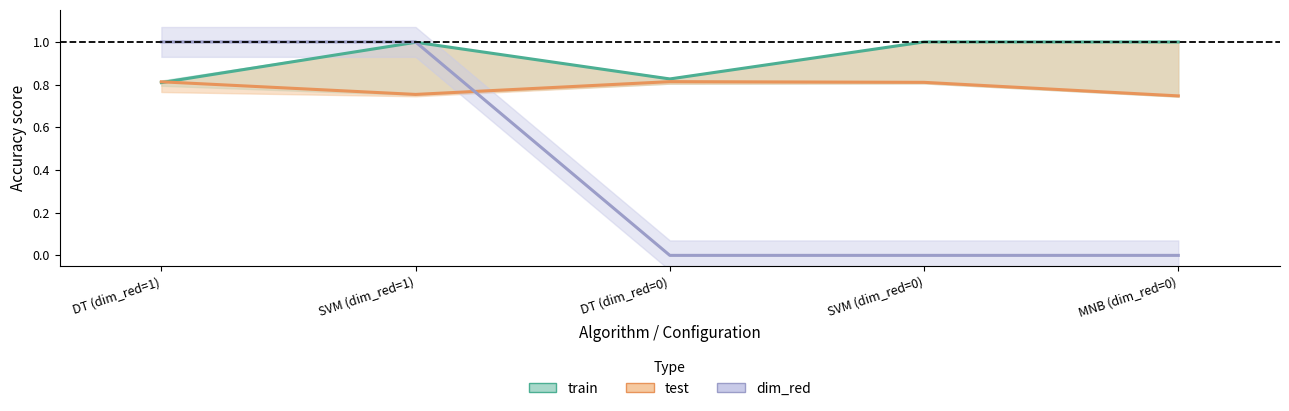

True or false: dim_red has more than 1 interior local peaks.

False